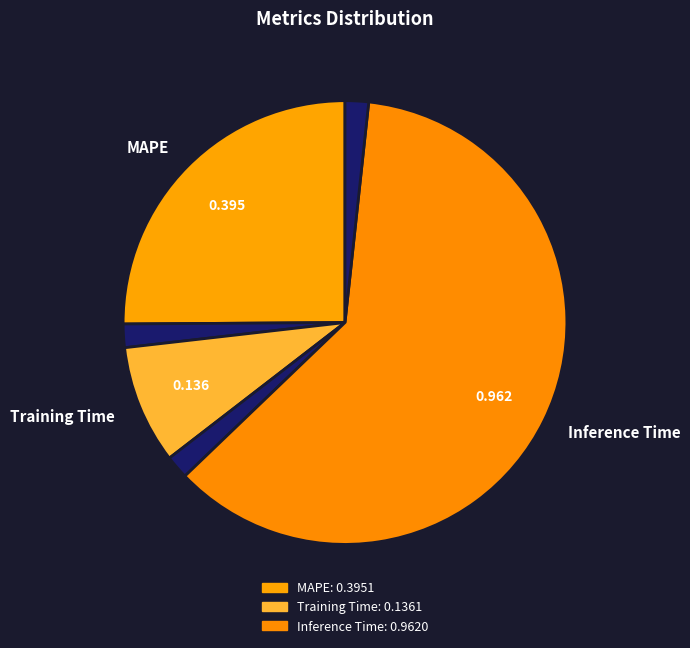

Which slice is the smallest?

Training Time